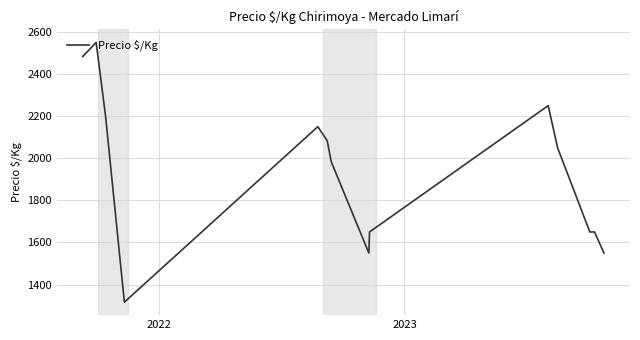

What is the minimum value shown in the chart?

1316.7